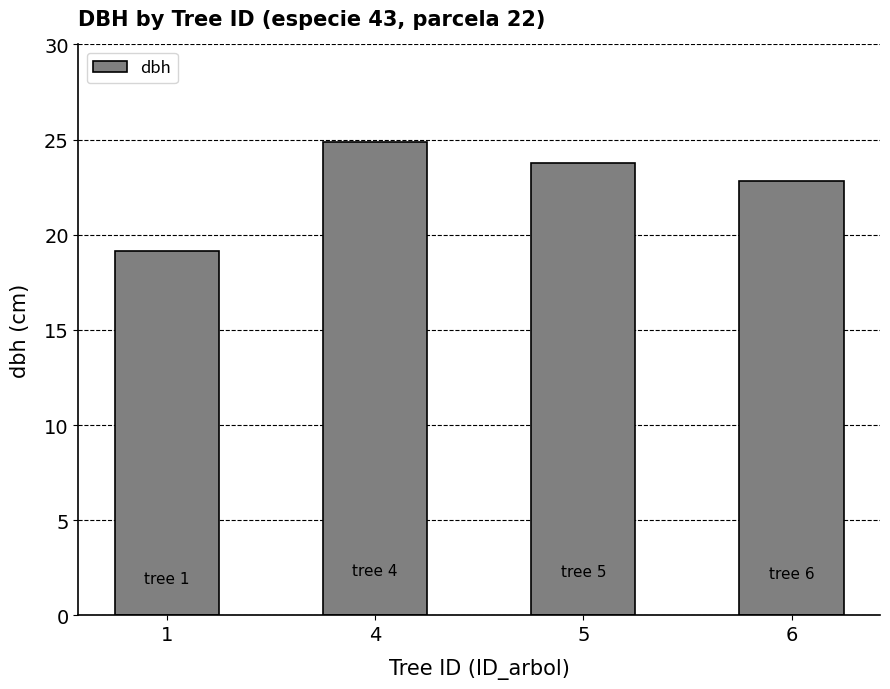

What is the difference between the values at 1 and 5?

4.6